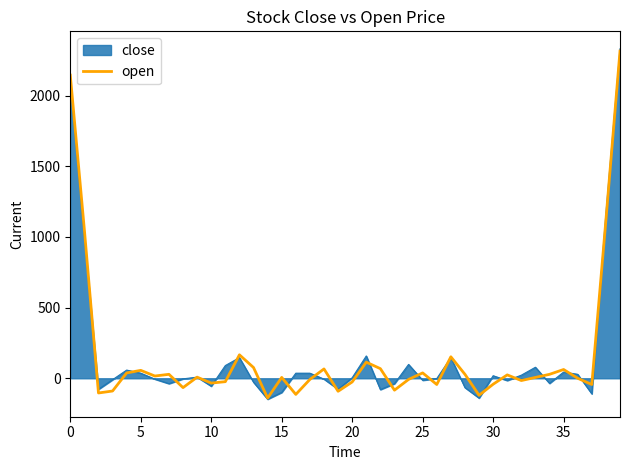

What is the minimum value shown in the chart?

-148